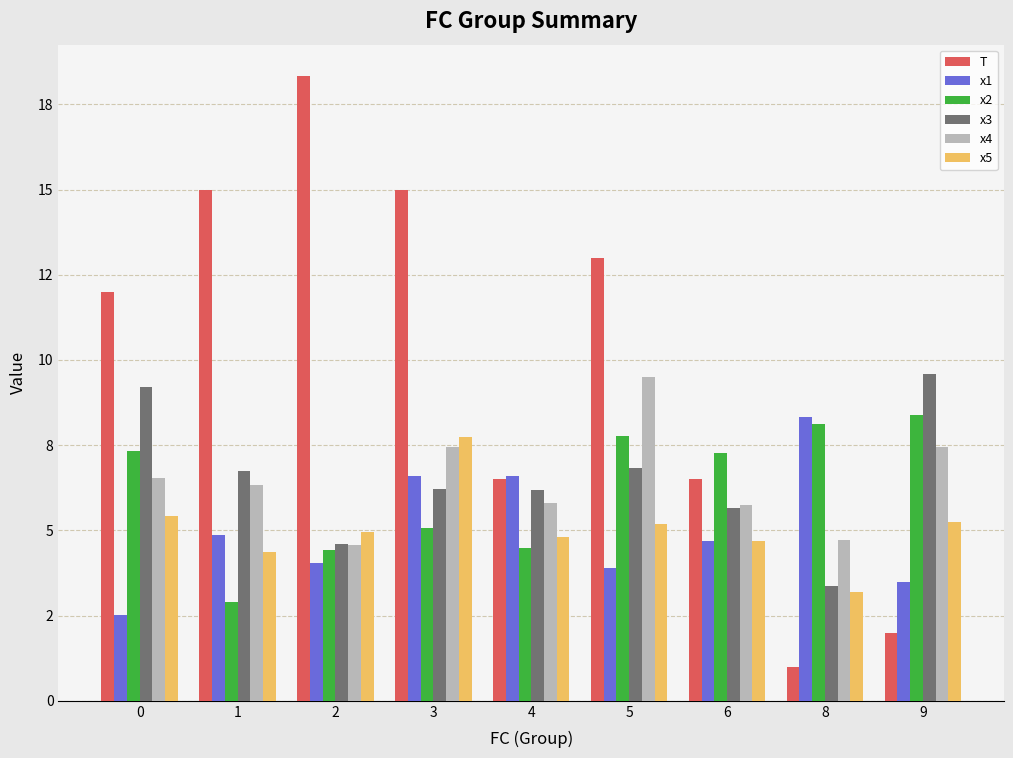

What are all the series names shown in the legend?

T, x1, x2, x3, x4, x5